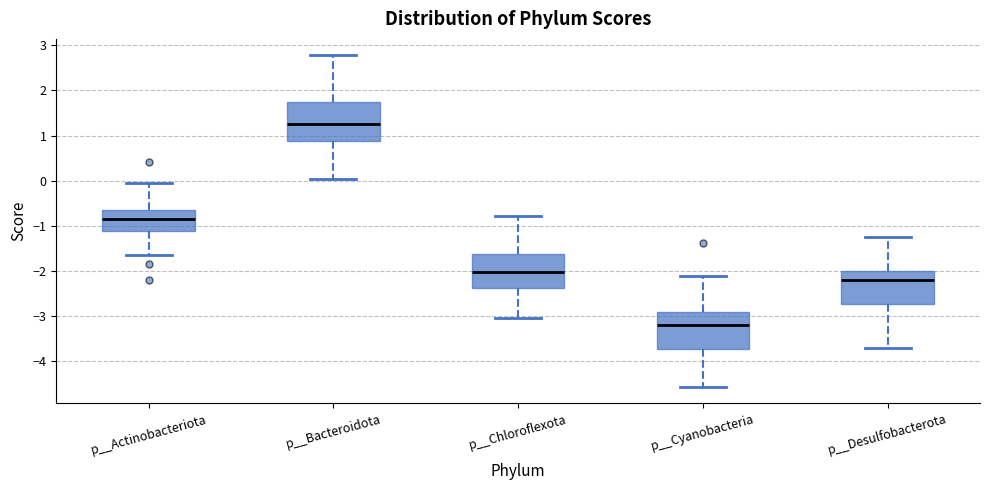

Which box's median line is the highest?

p__Bacteroidota